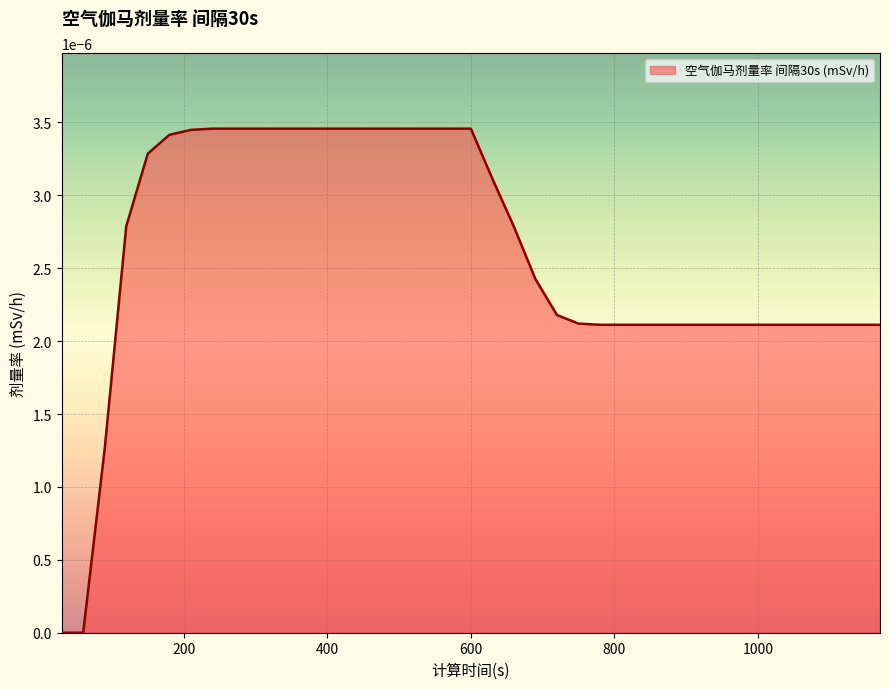

Which label corresponds to the smallest value in the chart?

30